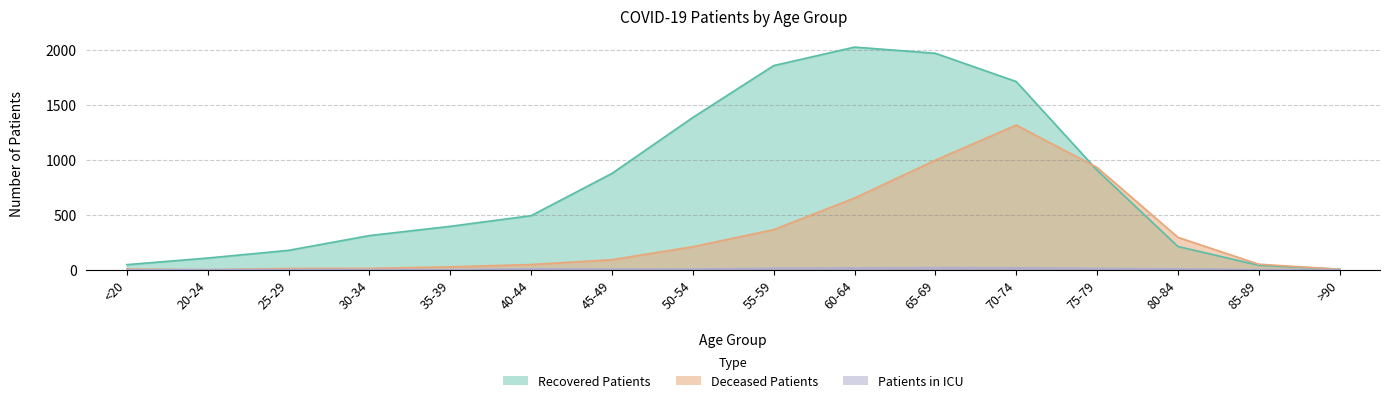

Rank the series by their average value, from highest to lowest.

recovered_patients, deceased_patients, patients_in_icu